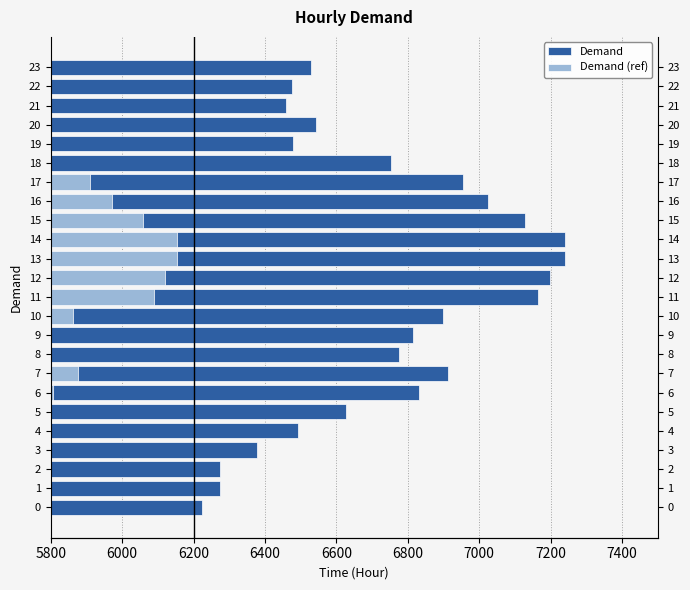

What is the spread (max minus min) of values at 6?

1024.7